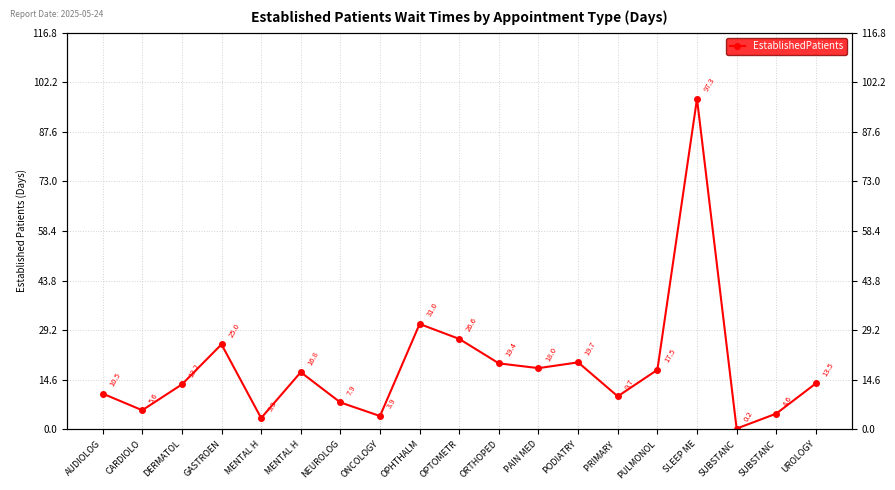

Which has a higher value, MENTAL H or CARDIOLO?

CARDIOLO